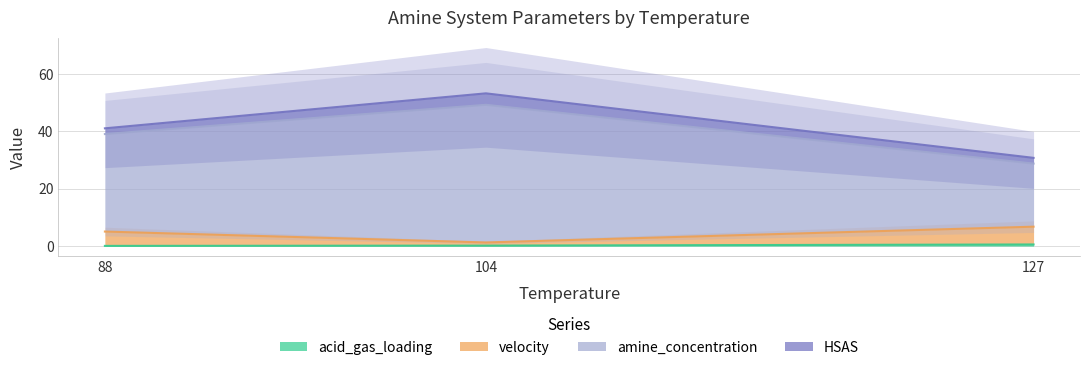

Does the chart have visible grid lines?

Yes